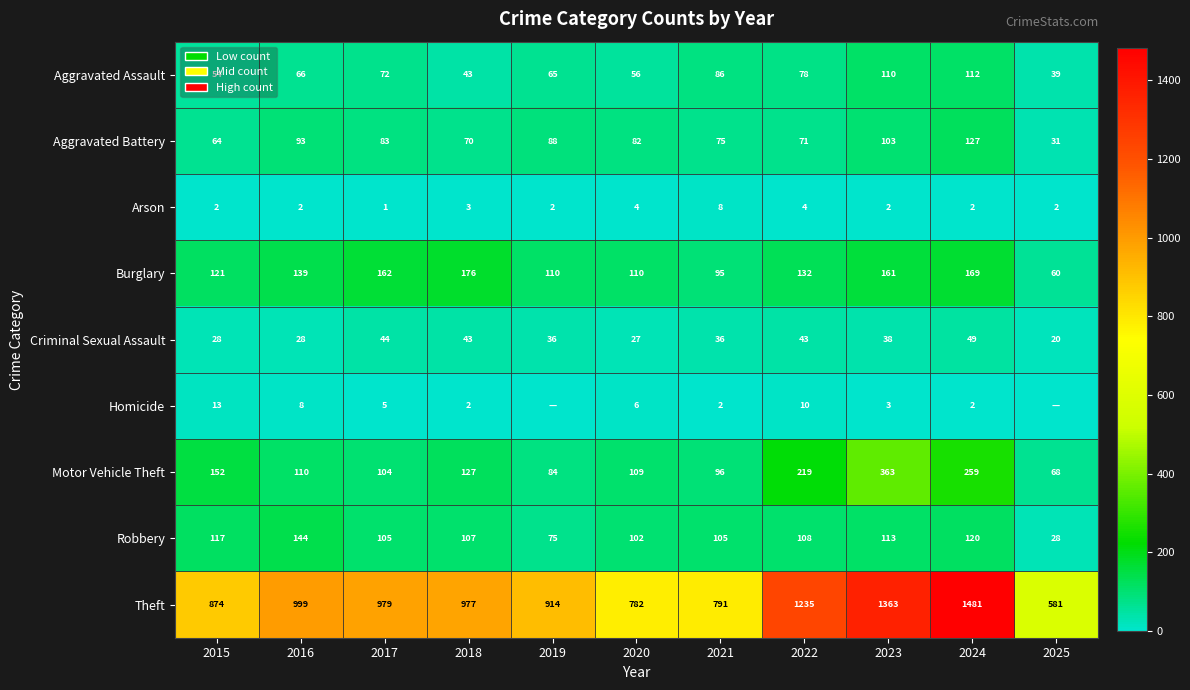

Which has a higher value, 2023 or 2022?

2023